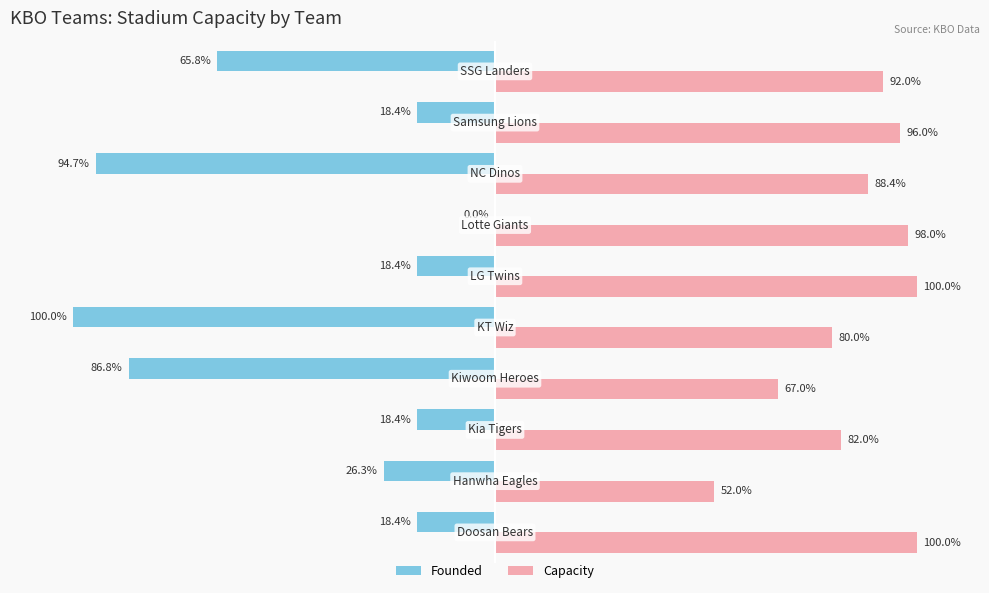

Which series has the largest total across all categories?

Capacity